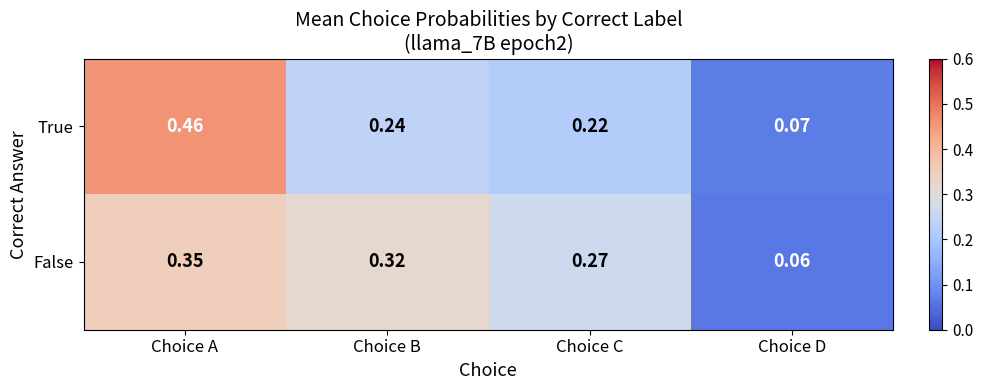

Is the value of False at Choice A greater than the value of True at Choice D?

Yes